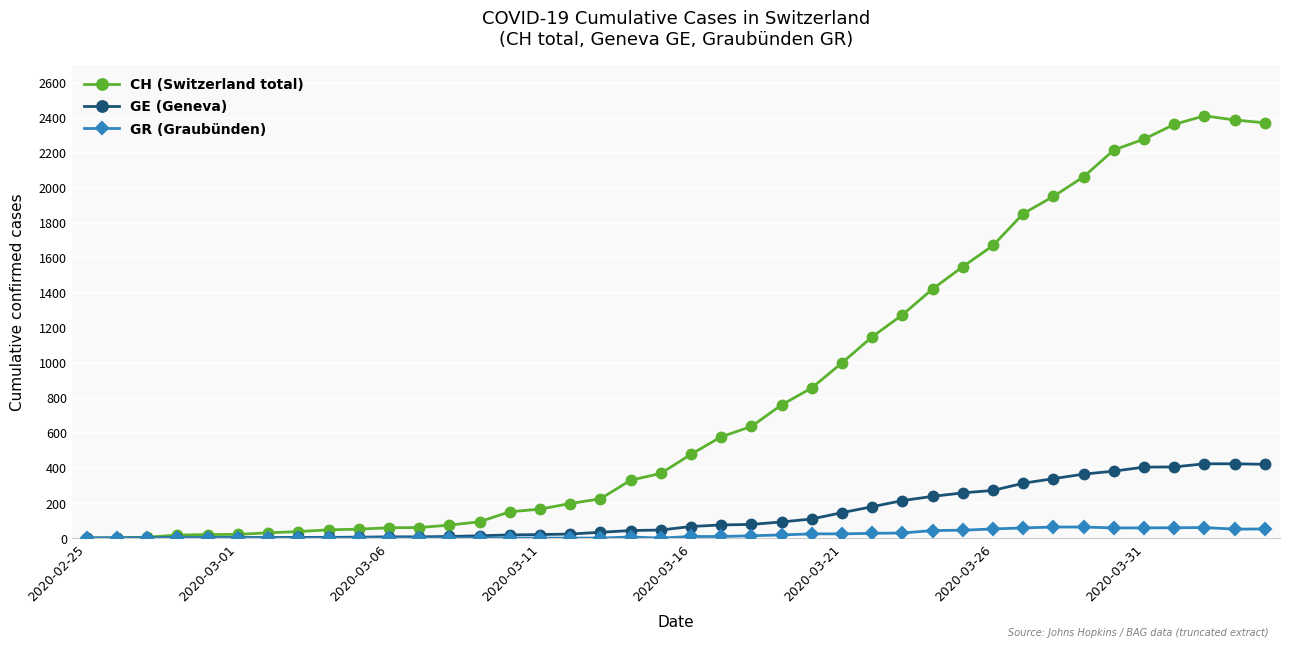

What is the maximum value shown in the chart?

2410